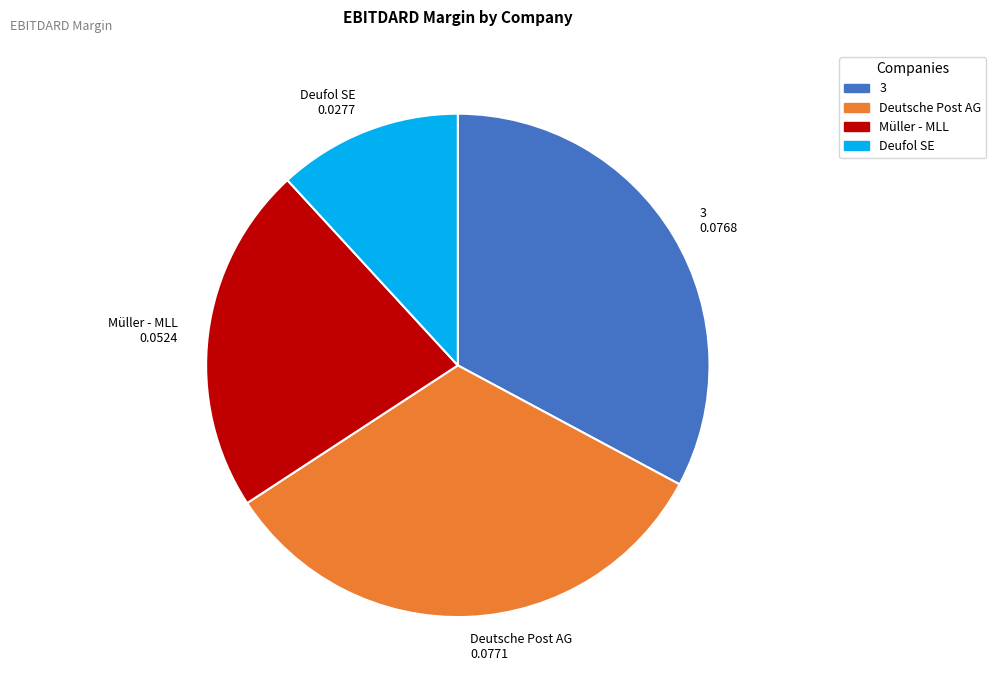

Combined, do Müller - MLL 0.0524 and 3 0.0768 account for over 50%?

Yes